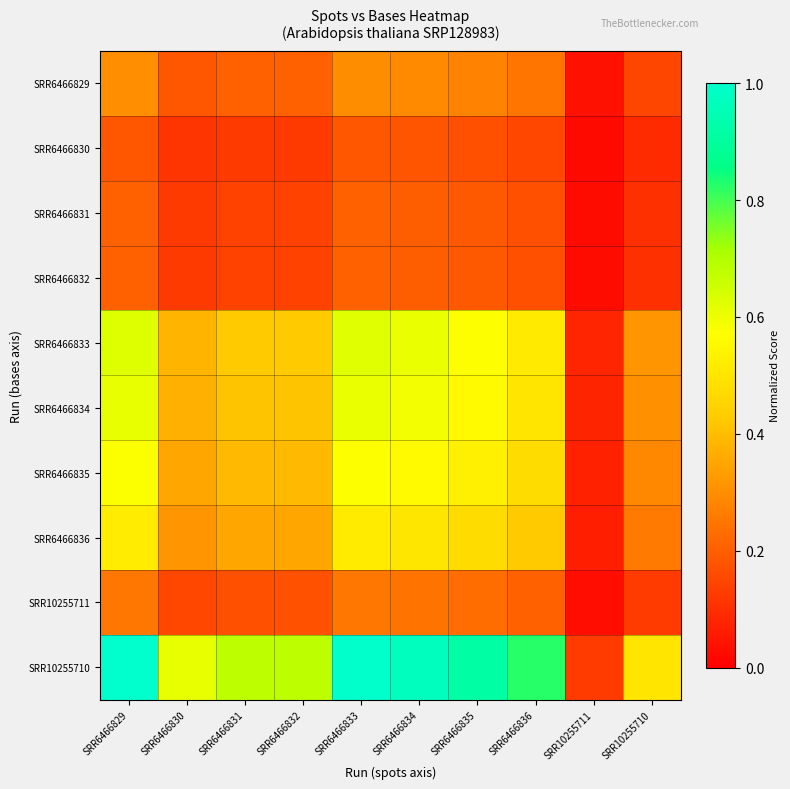

How many data points does each series have?

10